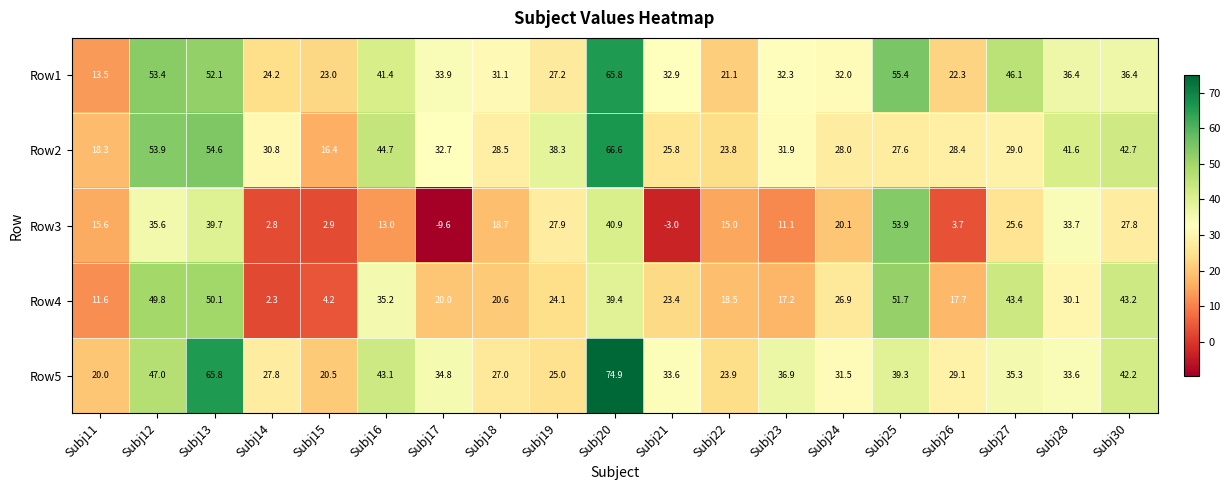

True or false: Row5 has a value of 22.8 at Subj17.

False